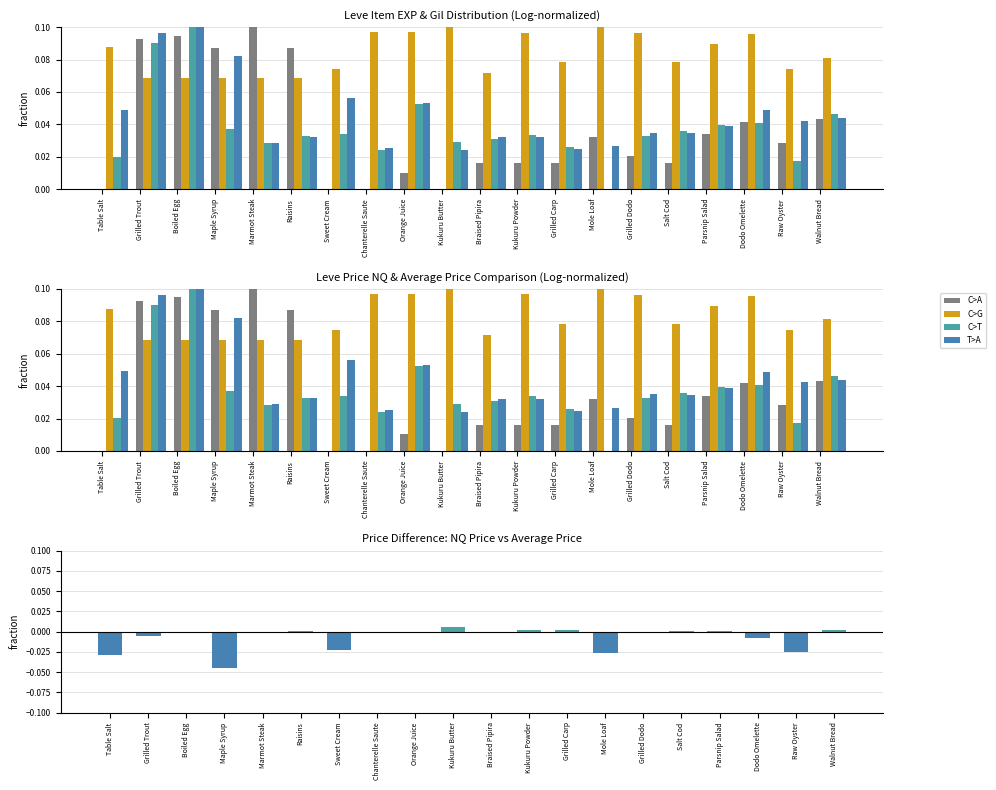

At which label is Leve Gil closest to 0?

Grilled Trout